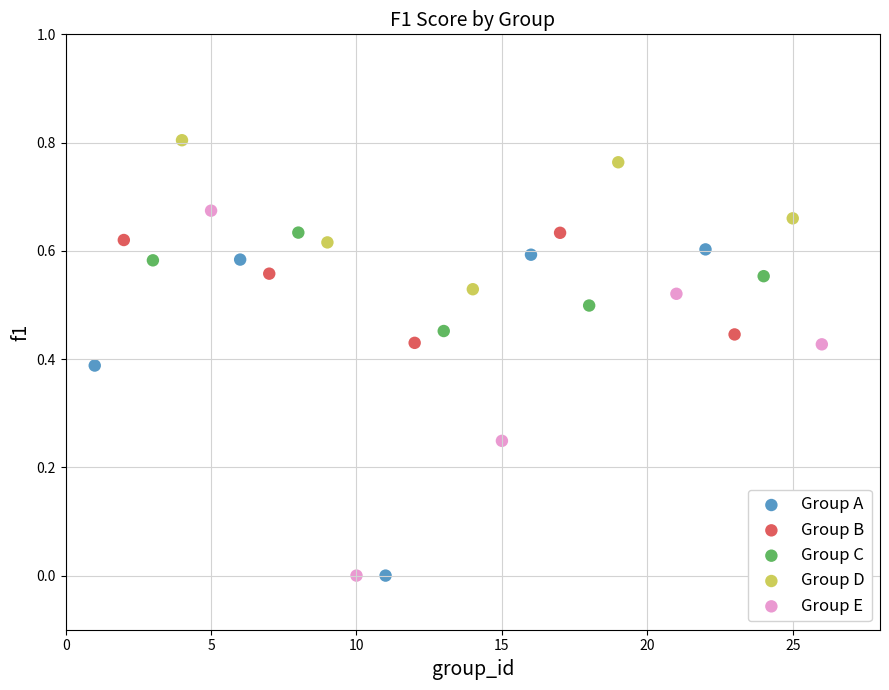

Which series contains the highest Y value?

Group D